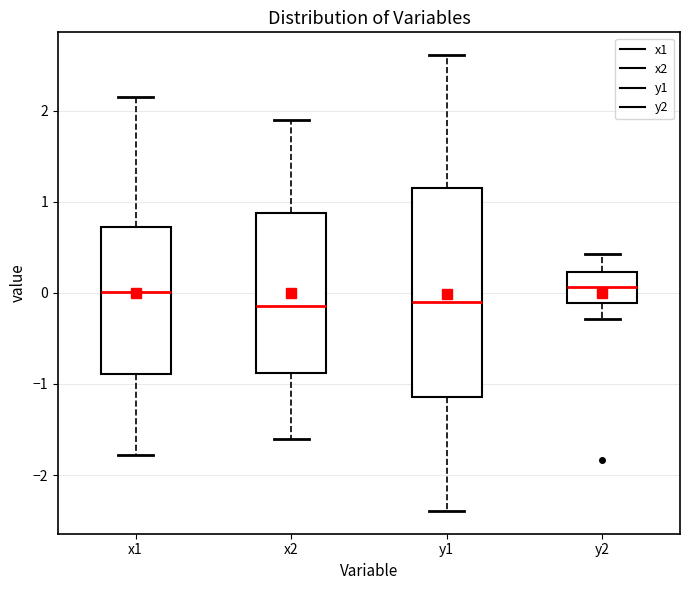

Reading left to right, transcribe this box plot: for each box, give where its median line is, the range the box spans, and where its two whiskers end, as read against the y-axis. The values are not printed on the chart, so give them approximately, as read against the axis.

x1: median 0.0, box -0.9 to 0.7, whiskers -1.8 to 2.2
x2: median -0.1, box -0.9 to 0.9, whiskers -1.6 to 1.9
y1: median -0.1, box -1.1 to 1.2, whiskers -2.4 to 2.6
y2: median 0.1, box -0.1 to 0.2, whiskers -0.3 to 0.4